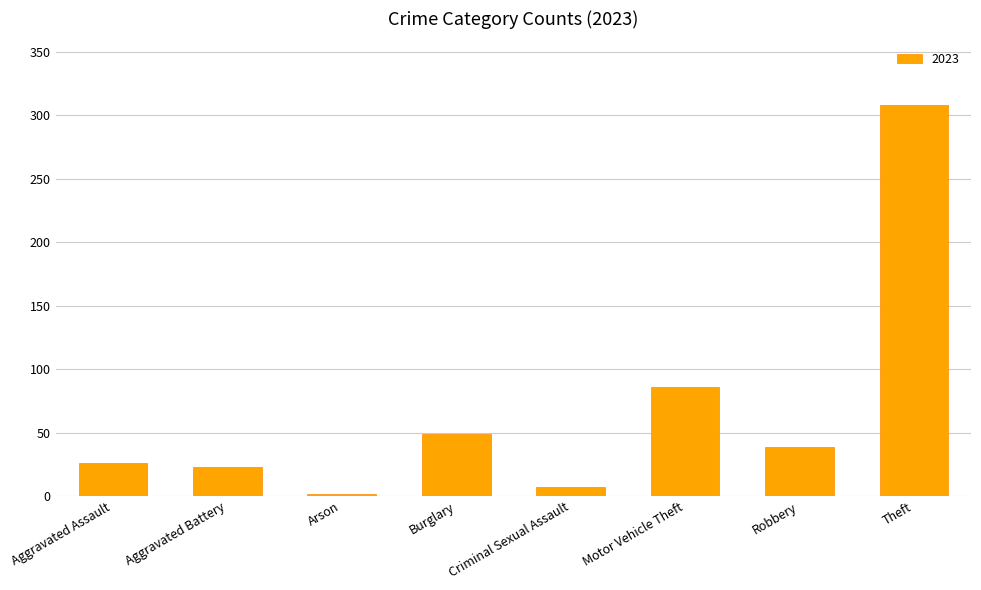

What is the label of the 2nd bar from the left?

Aggravated Battery